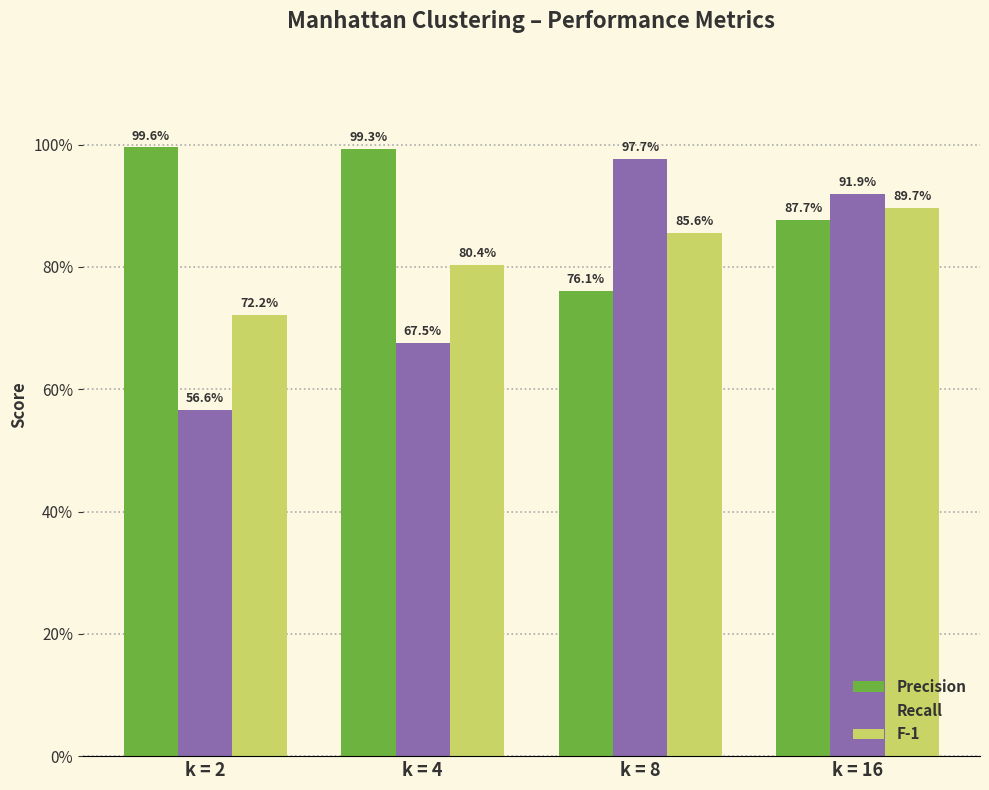

Which series changed the most between k = 4 and k = 16?

Recall